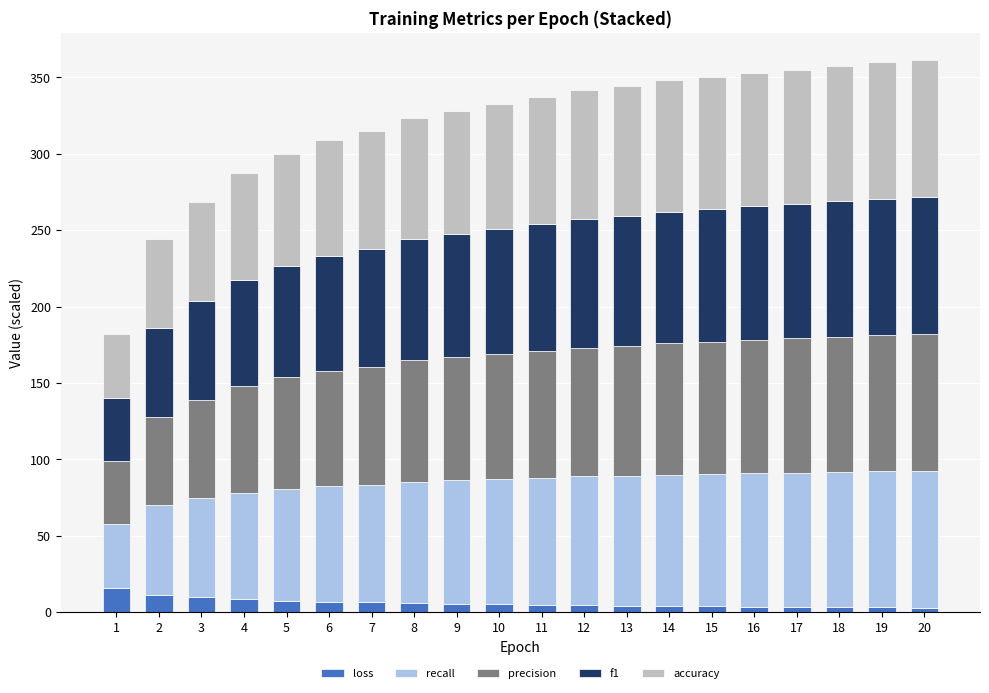

What is the total value across all series at 5?

299.6